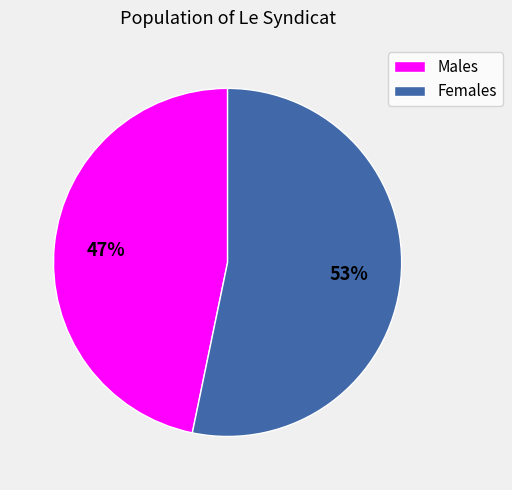

To the nearest percent, what is the difference between the largest and smallest slice percentages?

6%